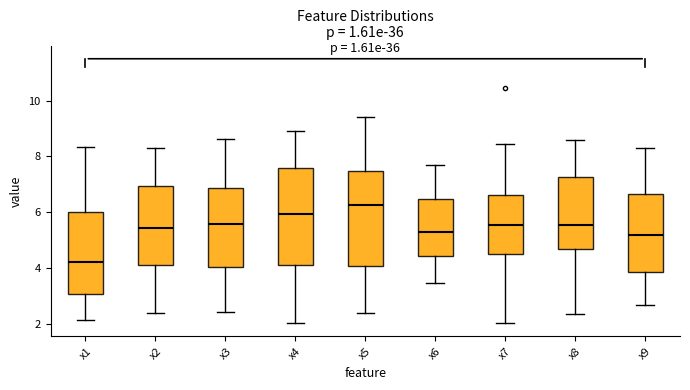

Reading left to right, transcribe this box plot: for each box, give where its median line is, the range the box spans, and where its two whiskers end, as read against the y-axis. The values are not printed on the chart, so give them approximately, as read against the axis.

x1: median 4.2, box 3.0 to 6.0, whiskers 2.2 to 8.4
x2: median 5.4, box 4.2 to 7.0, whiskers 2.4 to 8.2
x3: median 5.6, box 4.0 to 6.8, whiskers 2.4 to 8.6
x4: median 6.0, box 4.2 to 7.6, whiskers 2.0 to 9.0
x5: median 6.2, box 4.0 to 7.4, whiskers 2.4 to 9.4
x6: median 5.2, box 4.4 to 6.4, whiskers 3.4 to 7.6
x7: median 5.6, box 4.6 to 6.6, whiskers 2.0 to 8.4
x8: median 5.6, box 4.6 to 7.2, whiskers 2.4 to 8.6
x9: median 5.2, box 3.8 to 6.6, whiskers 2.6 to 8.4